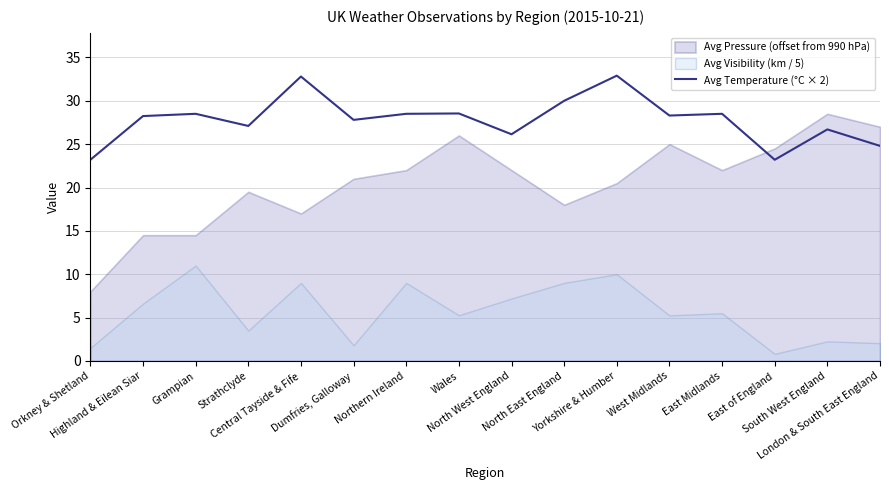

What is the maximum value for Avg Temperature (°C × 2)?

32.9